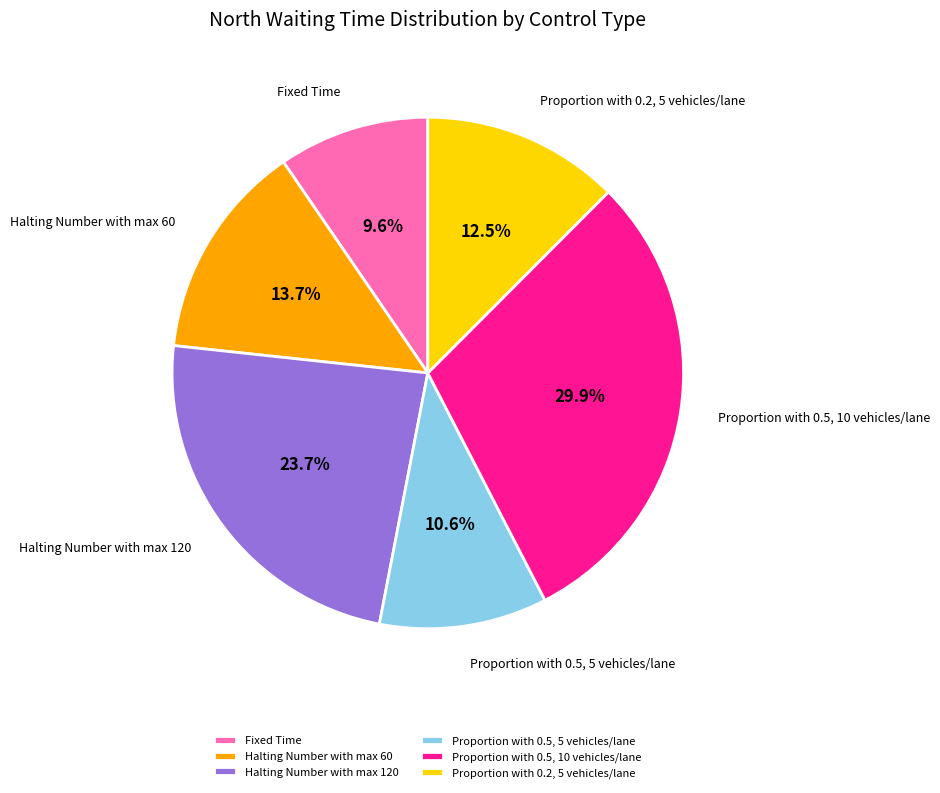

To the nearest percent, what is the difference between the Proportion with 0.5, 5 vehicles/lane and Halting Number with max 60 slice percentages?

3%